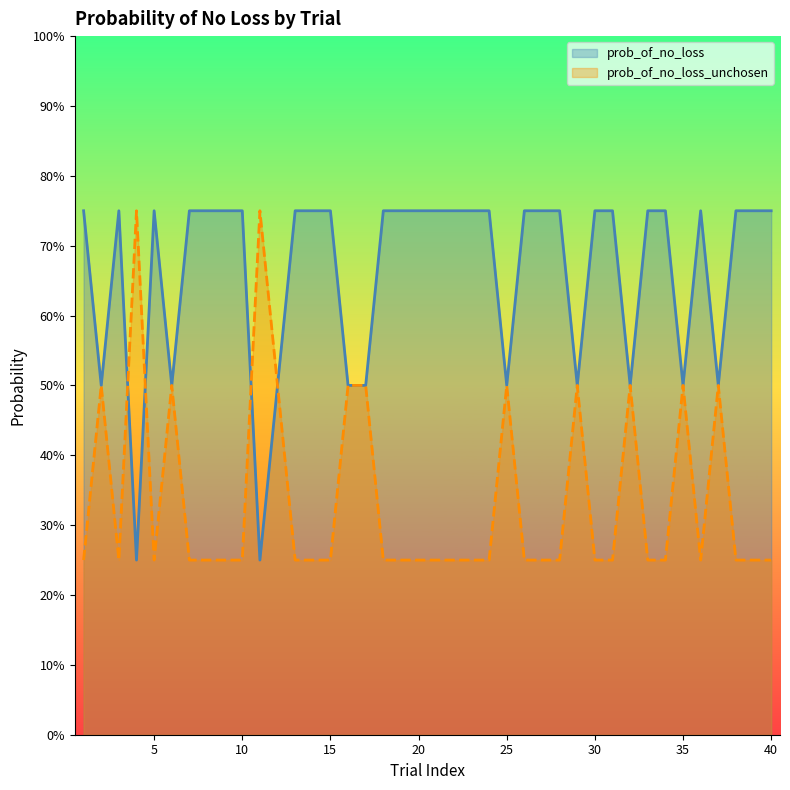

What is the difference between the prob_of_no_loss values at 32 and 15?

0.2